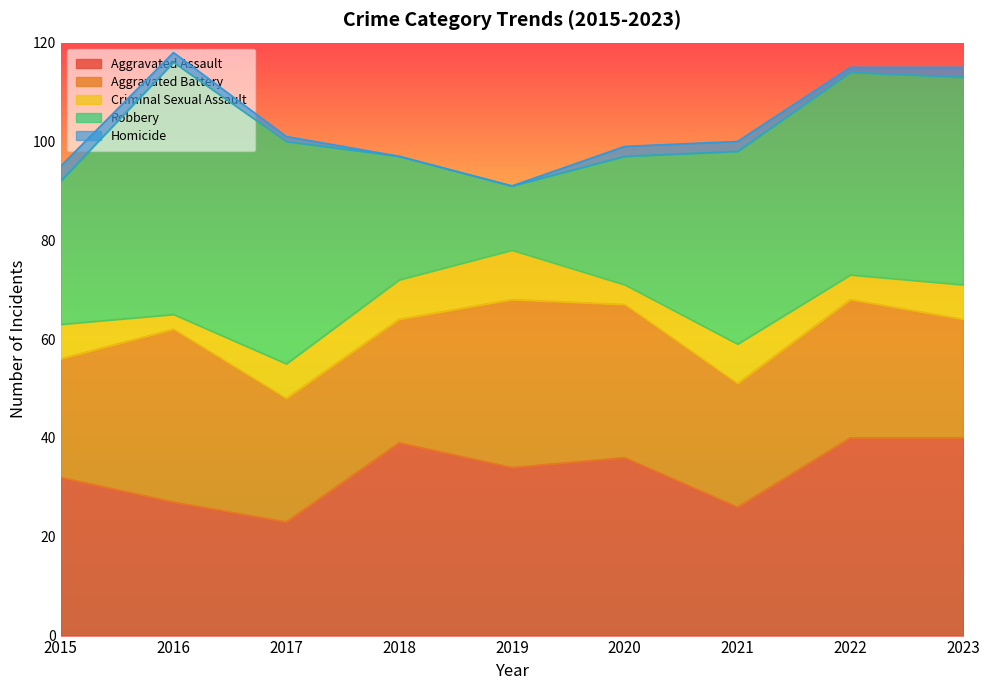

Where does the Homicide series first go above 2?

2015